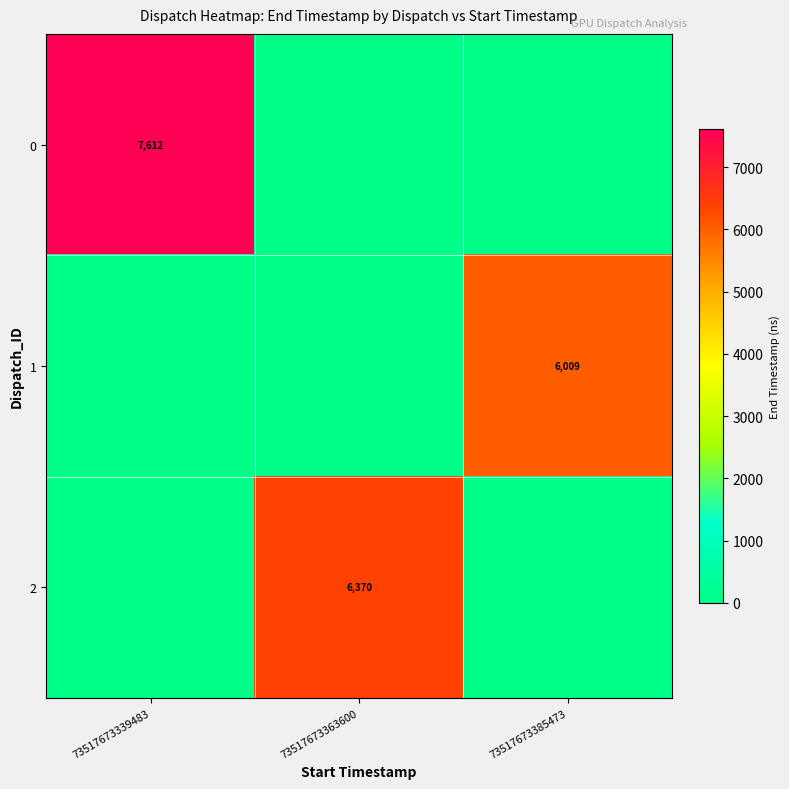

Is the value of 0 at 73517673339483 greater than the value of 2 at 73517673363600?

Yes